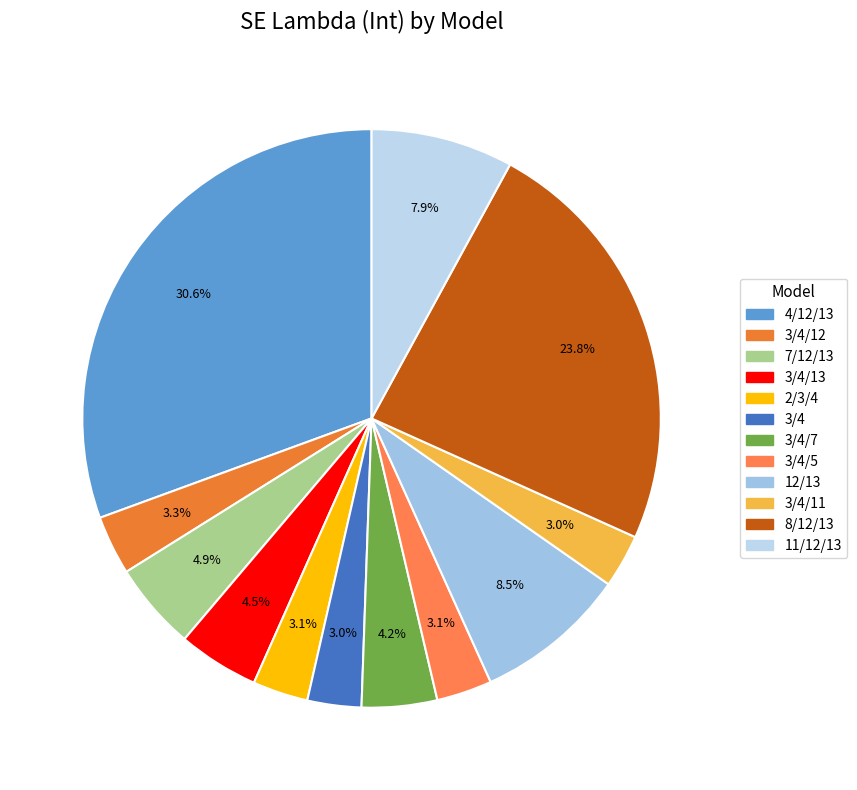

Is there any slice that represents more than half of the pie?

No